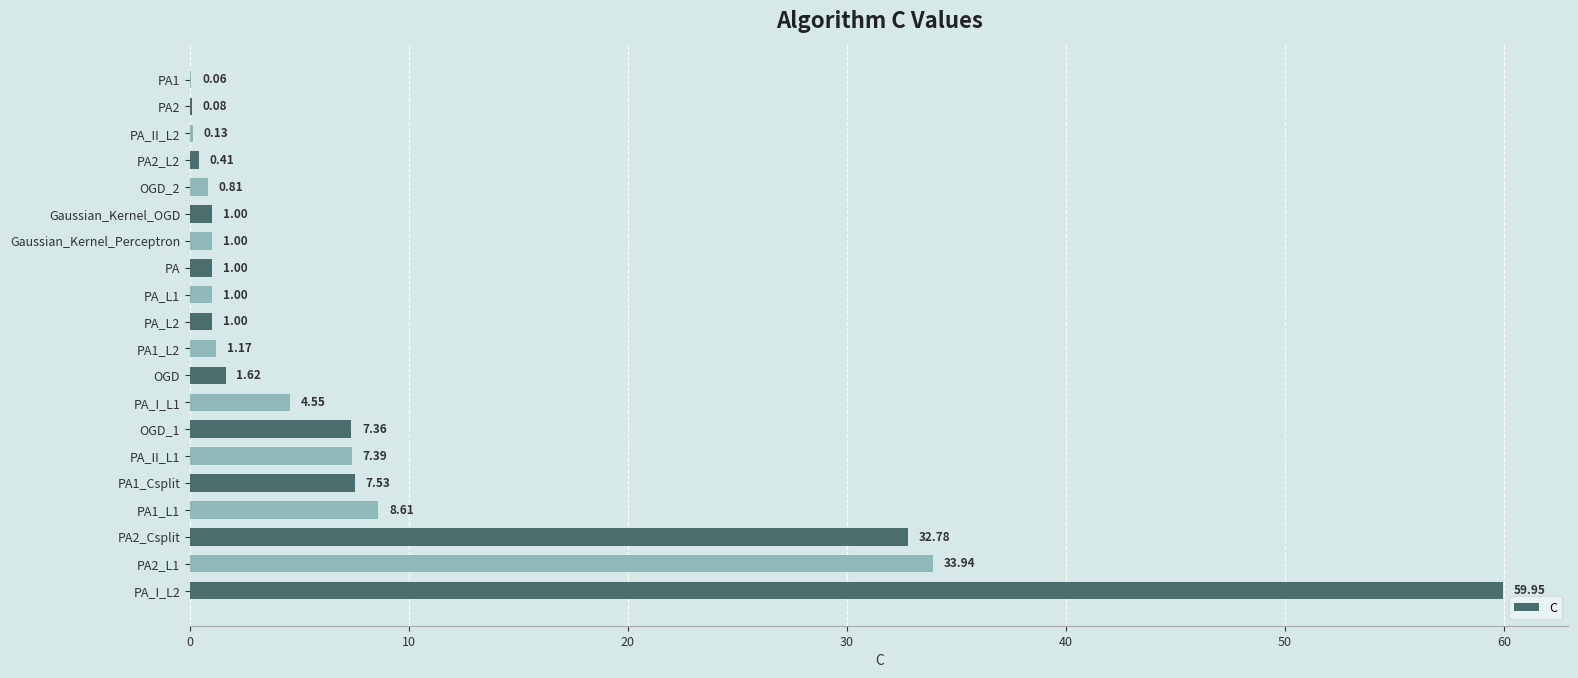

What is the sum of all values?

171.4